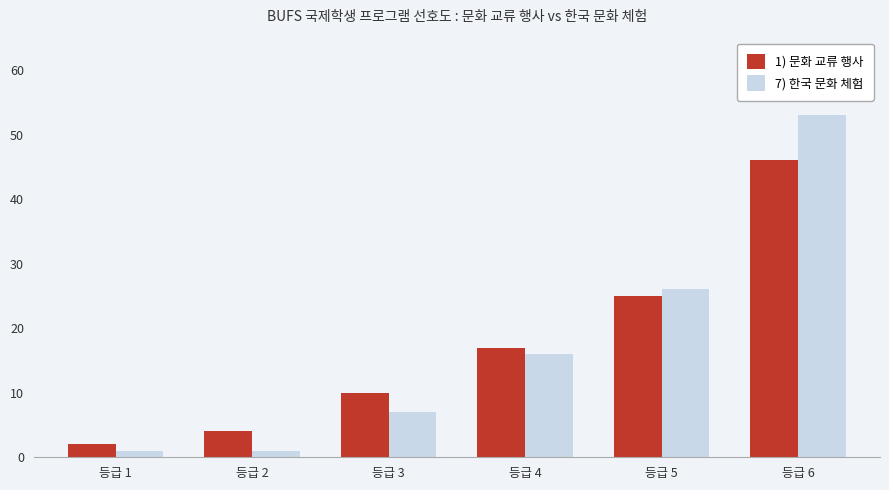

Which category has the highest value in the 7) 한국 문화 체험 series?

등급 6